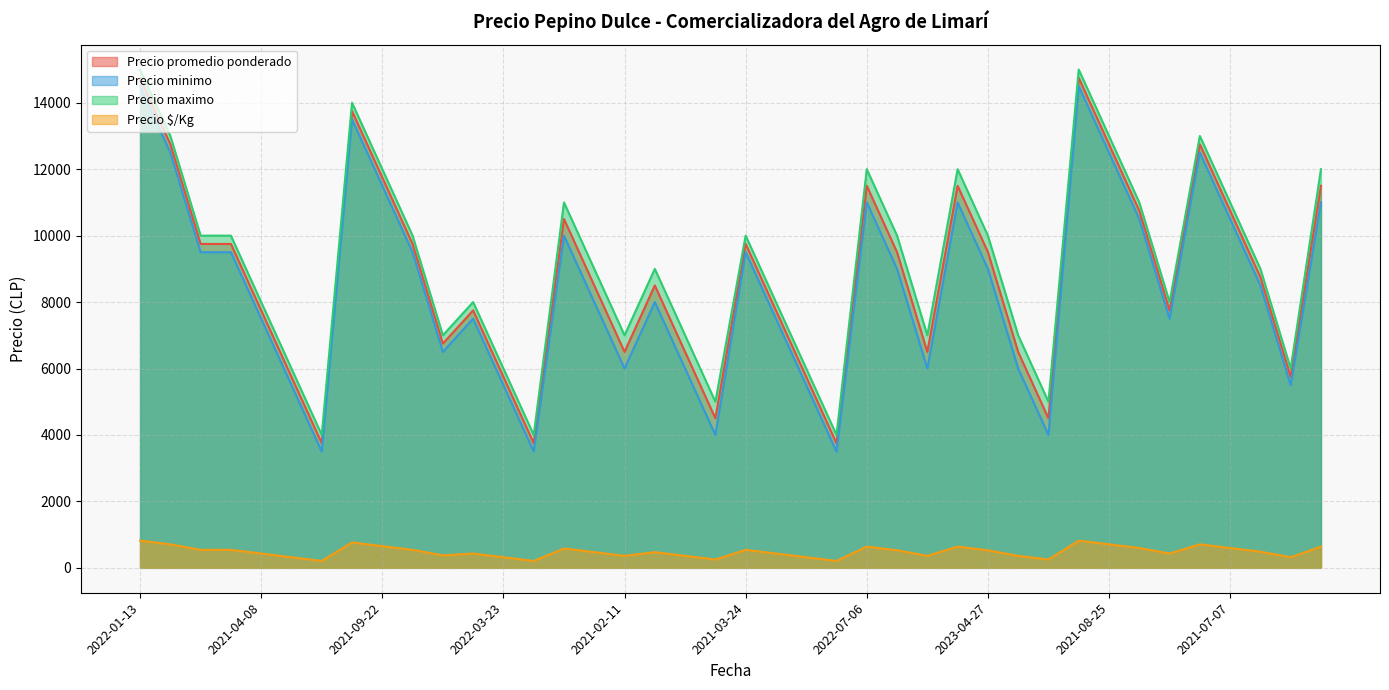

At how many categories does at least one series exceed 6415?

31